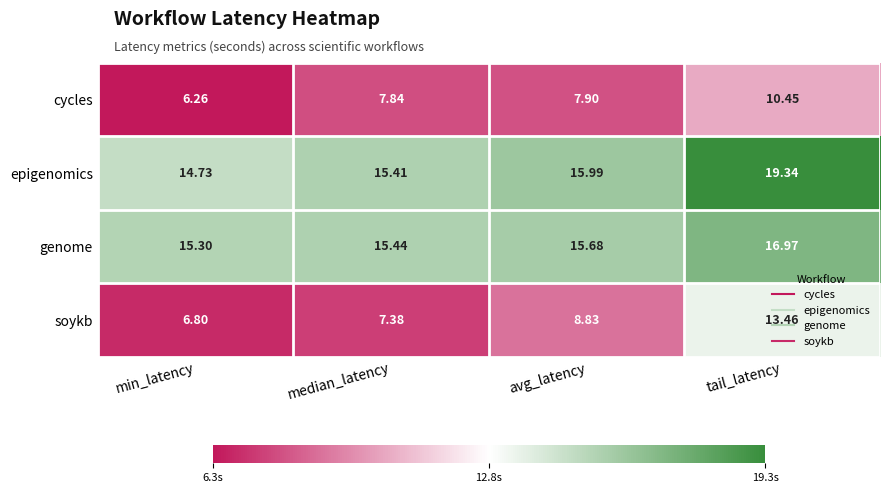

At which label does epigenomics reach its minimum?

min_latency